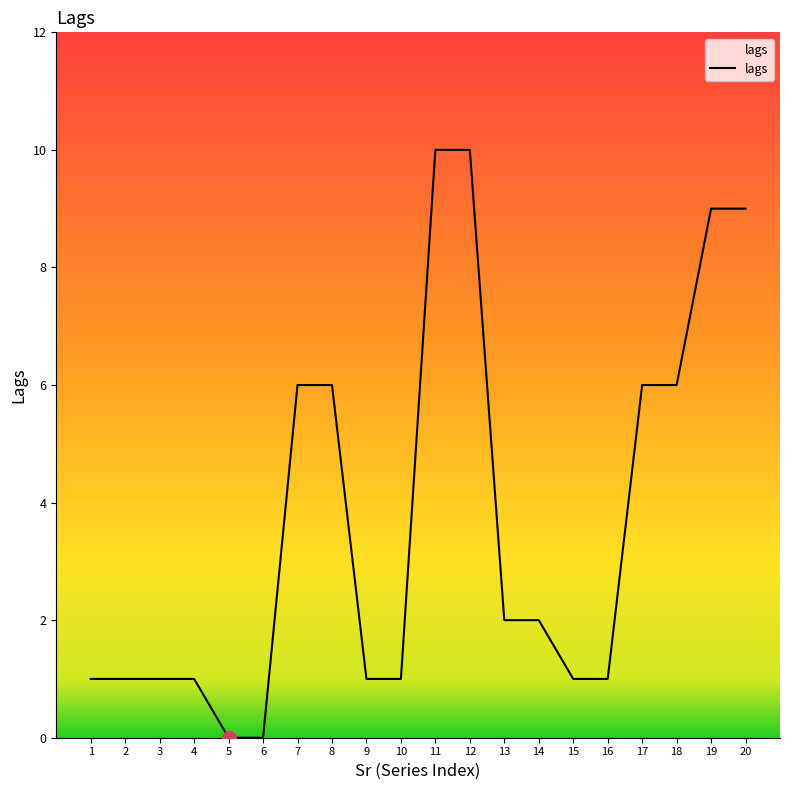

Does the chart display data point markers on the line(s)?

No